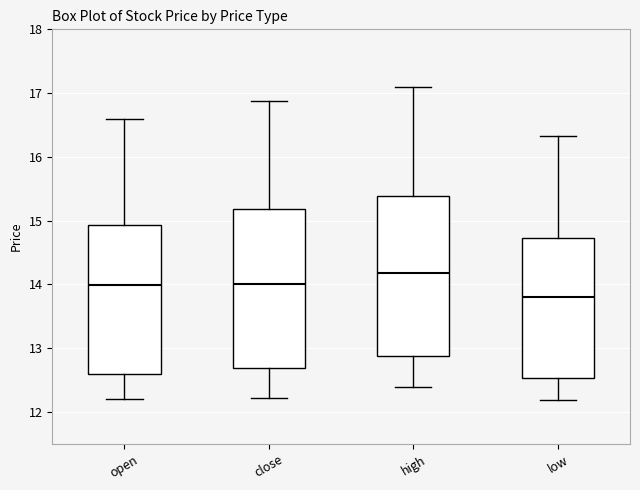

Where is the upper edge of the box for high on the y-axis? The values are not printed on the chart, so give them approximately, as read against the axis.

15.4